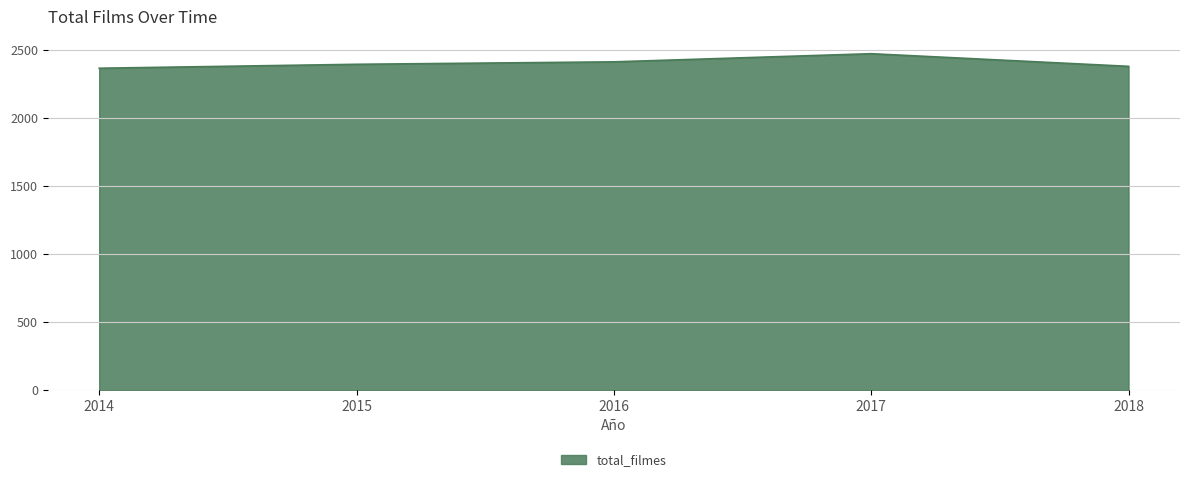

Reading left to right, transcribe all the data shown in this chart.

2014=2369	2015=2398	2016=2416	2017=2476	2018=2383